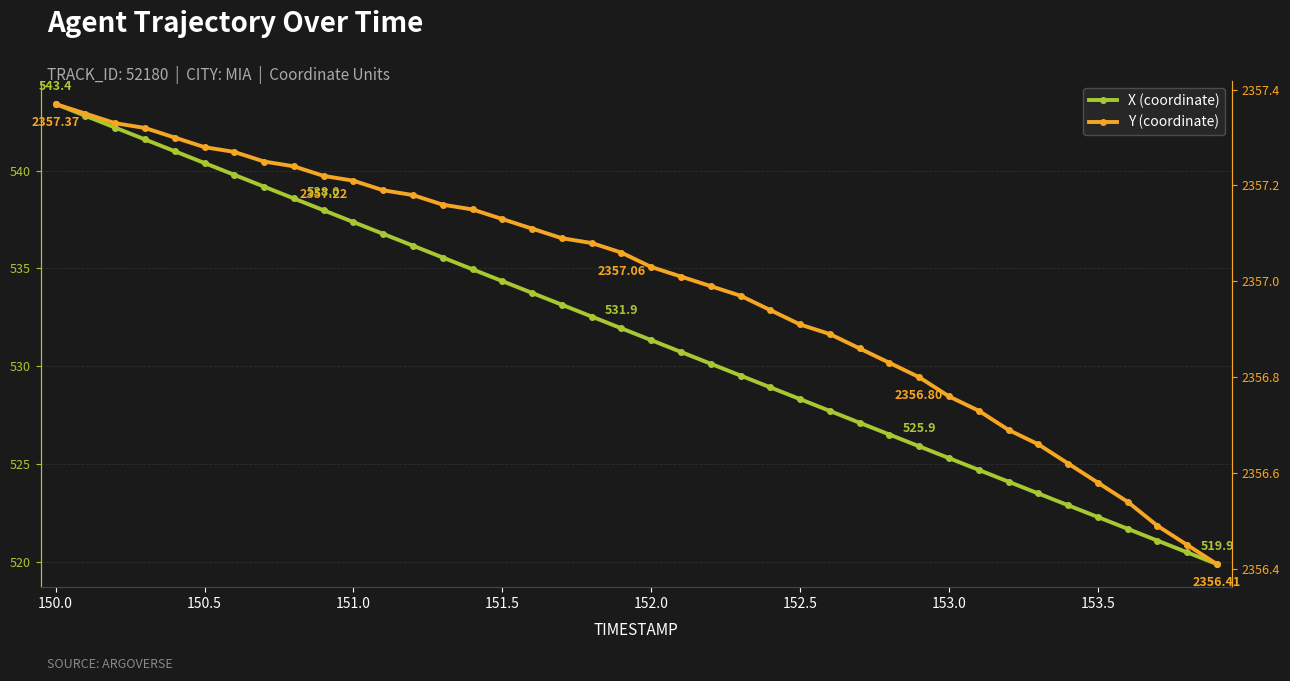

The value of Y at 14 is 2357.2. True or false?

True